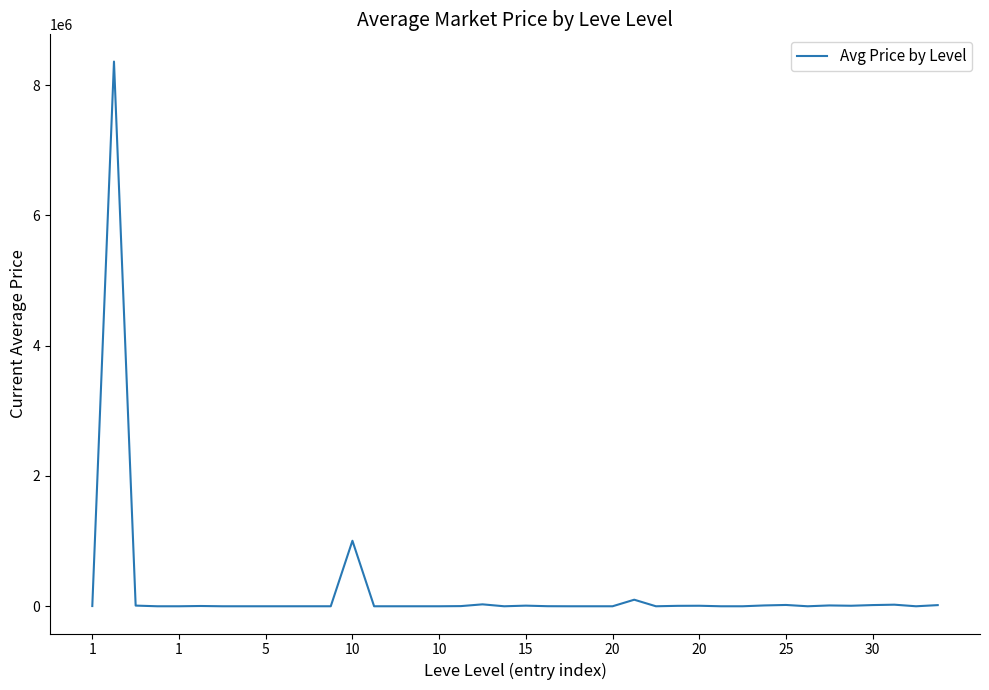

What is the maximum value shown in the chart?

8359666.5